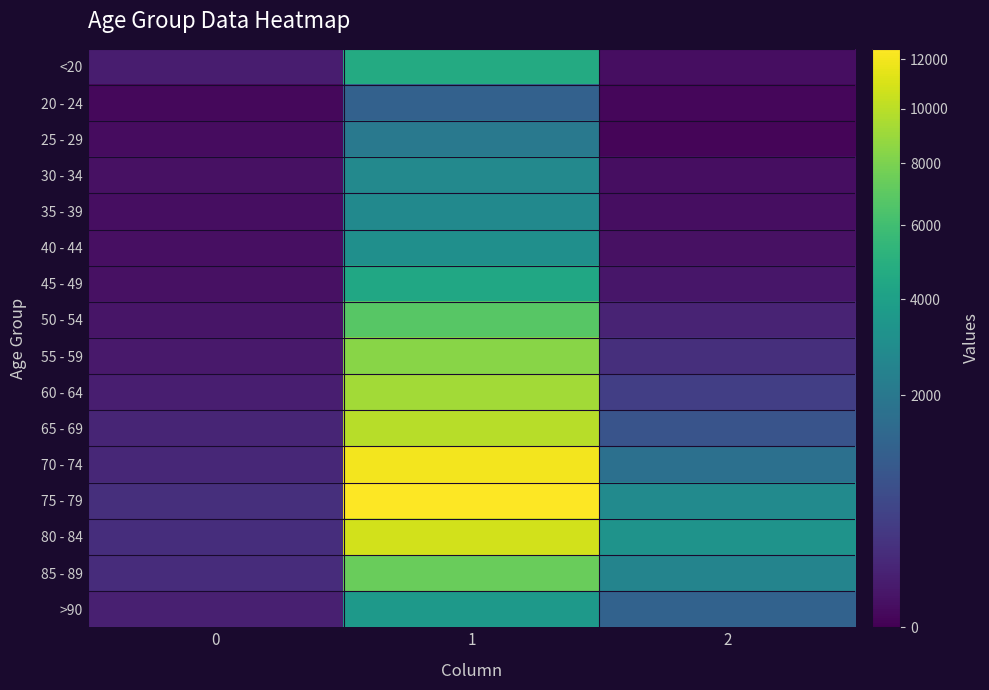

Reading left to right, what are all the values shown in this chart?

<20: 0=77	1=4641	2=18
20 - 24: 0=5	1=1191	2=4
25 - 29: 0=14	1=2038	2=3
30 - 34: 0=27	1=2765	2=17
35 - 39: 0=17	1=2814	2=18
40 - 44: 0=20	1=3078	2=24
45 - 49: 0=23	1=4396	2=47
50 - 54: 0=39	1=6803	2=126
55 - 59: 0=59	1=8400	2=227
60 - 64: 0=84	1=9236	2=426
65 - 69: 0=137	1=9883	2=850
70 - 74: 0=153	1=12018	2=1690
75 - 79: 0=220	1=12434	2=2848
80 - 84: 0=209	1=10764	2=3273
85 - 89: 0=206	1=7417	2=2548
>90: 0=93	1=3604	2=1224